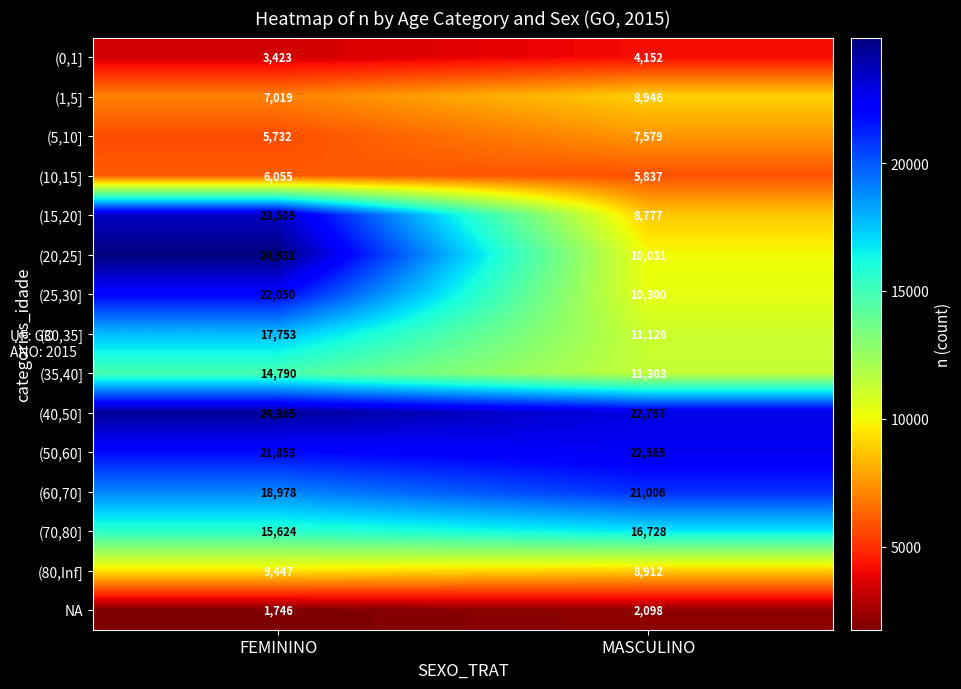

What is the difference between the maximum and minimum values in the (60,70] series?

2028